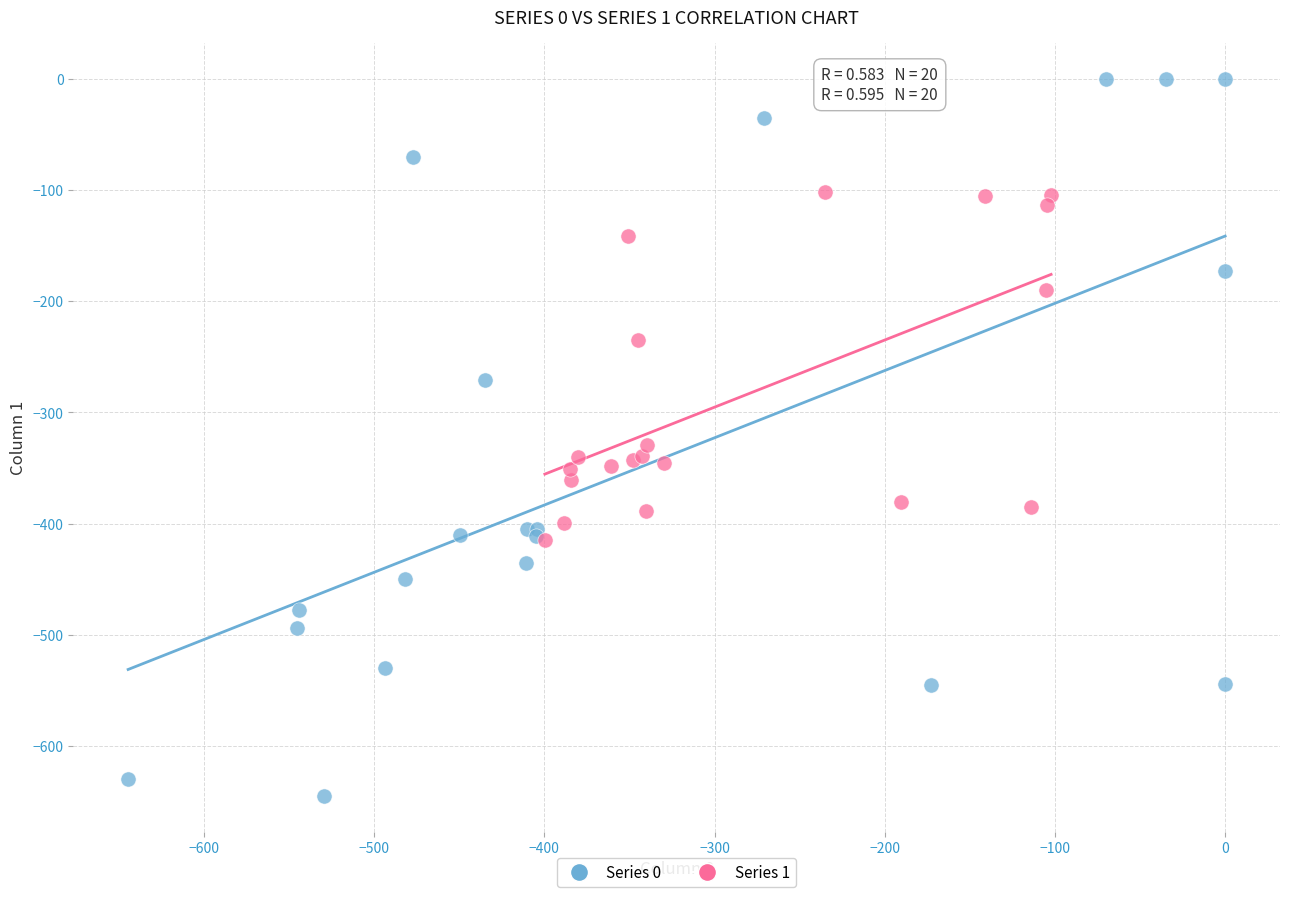

Which series has the widest spread of Y values?

Series 0